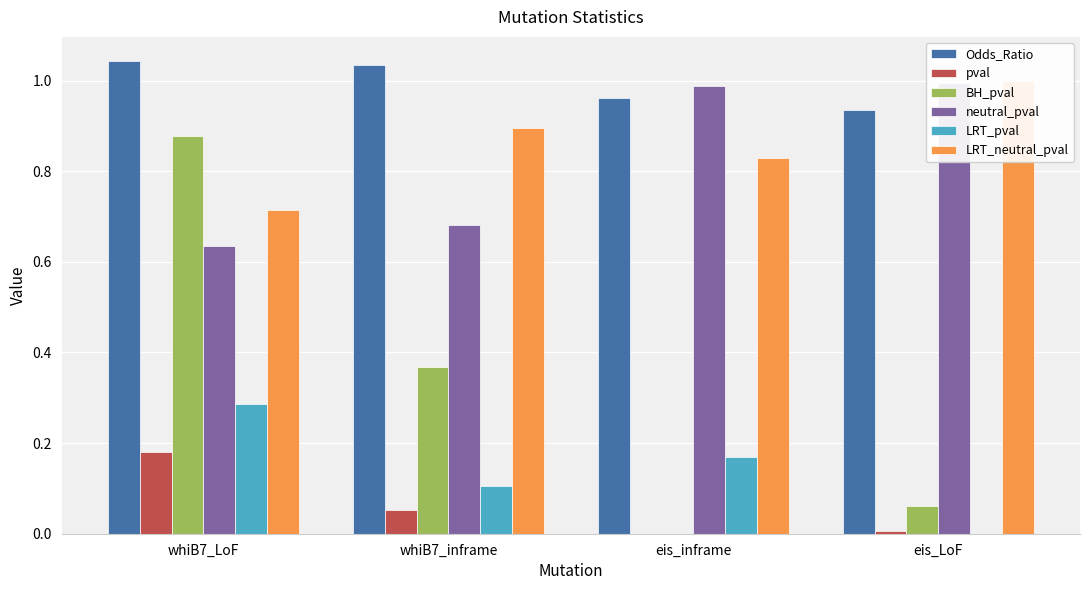

What are all the series names shown in the legend?

Odds_Ratio, pval, BH_pval, neutral_pval, LRT_pval, LRT_neutral_pval